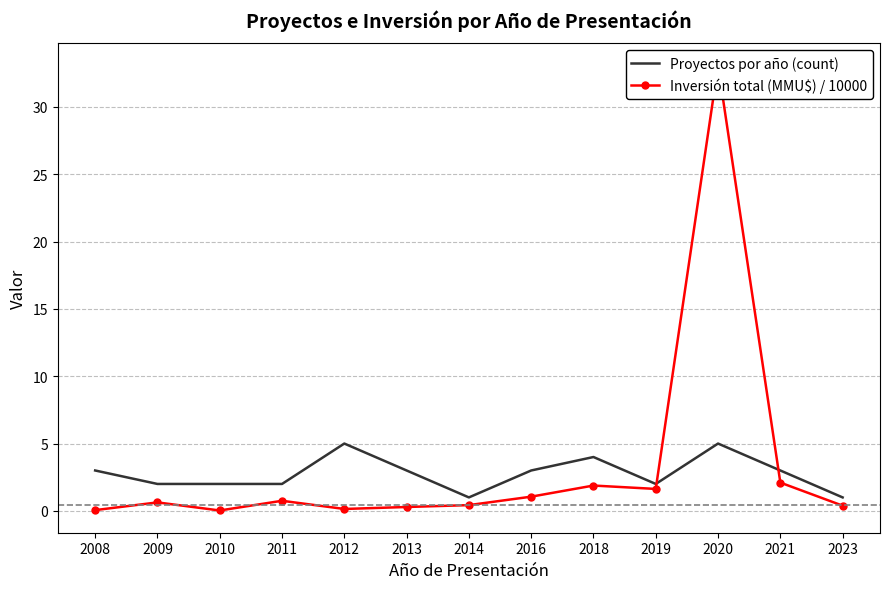

Which series has the largest range (max minus min)?

Inversión total (MMU$) / 10000